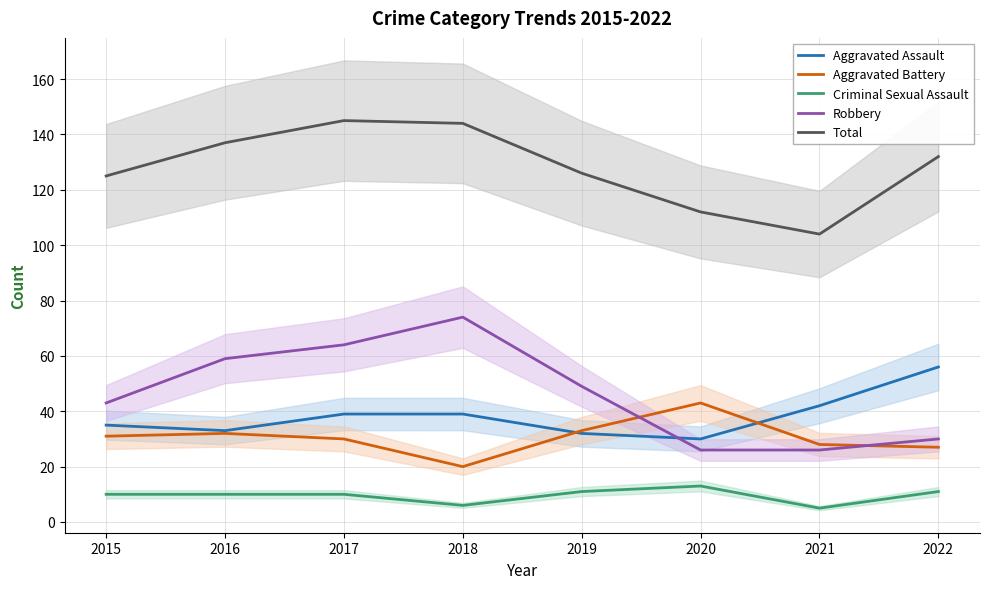

Is this an area chart (filled region under the line)?

No